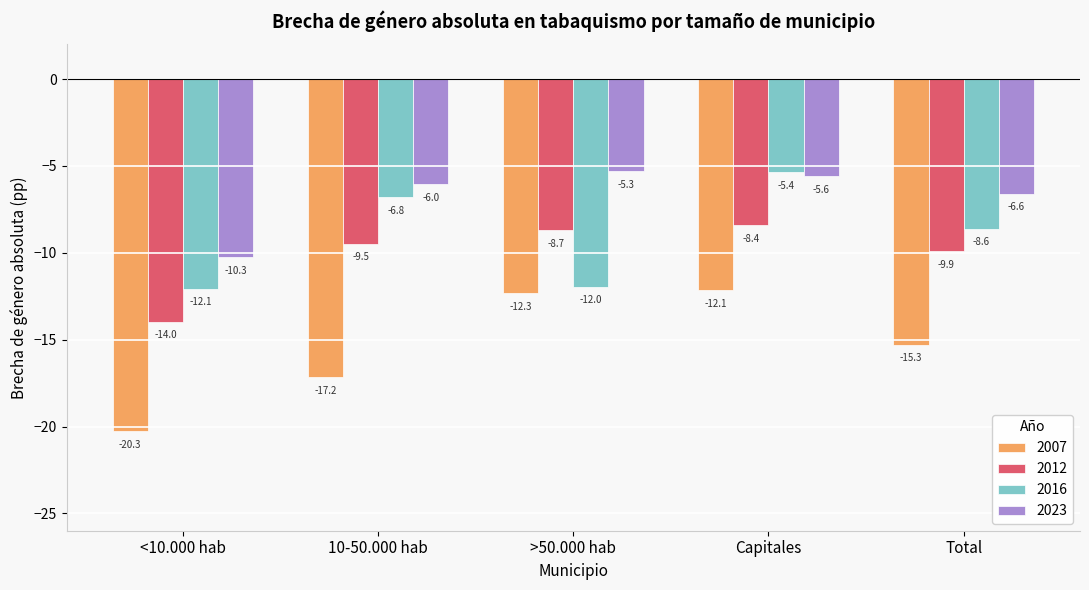

At which label is 2012 closest to -11?

Total